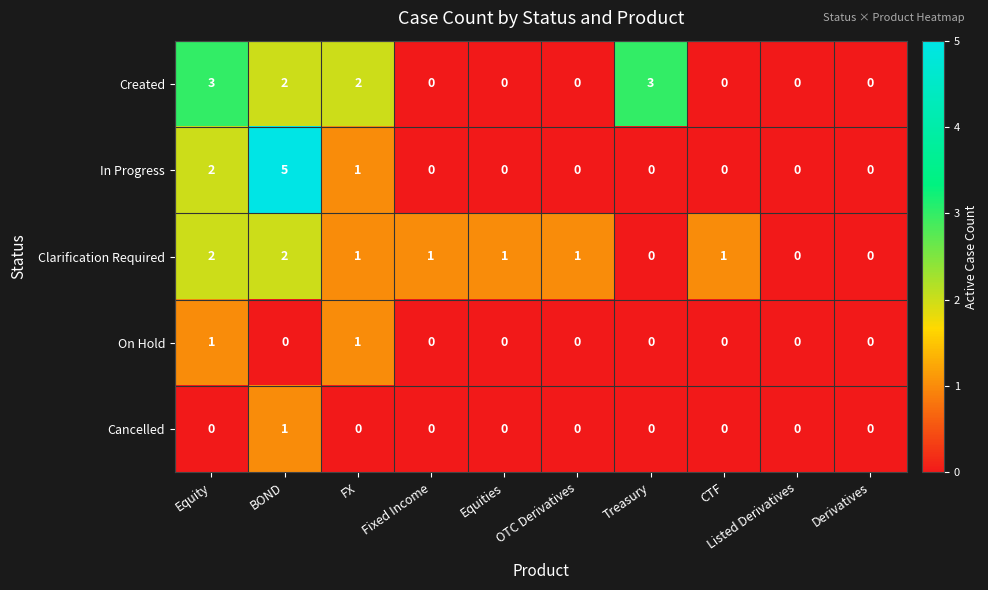

At which category is the sum across all series the highest?

BOND